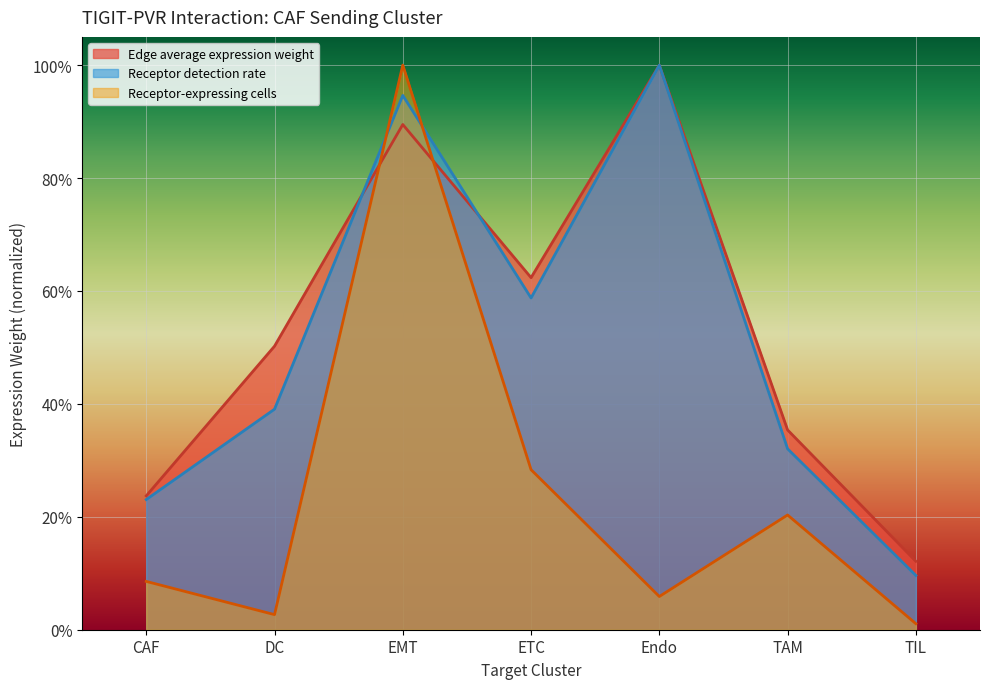

Does the chart display data point markers on the line(s)?

No